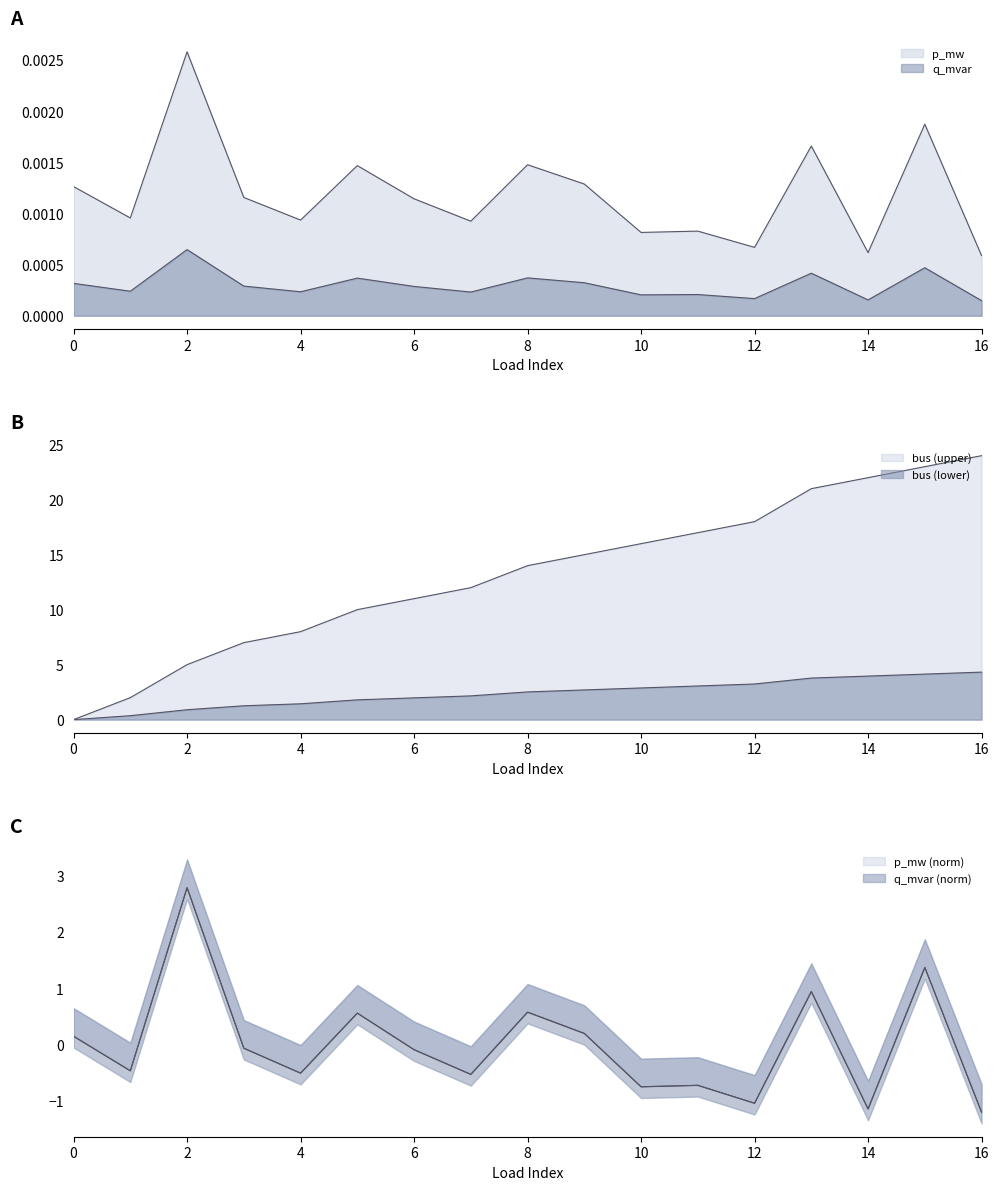

At which category is the sum across all series the highest?

16